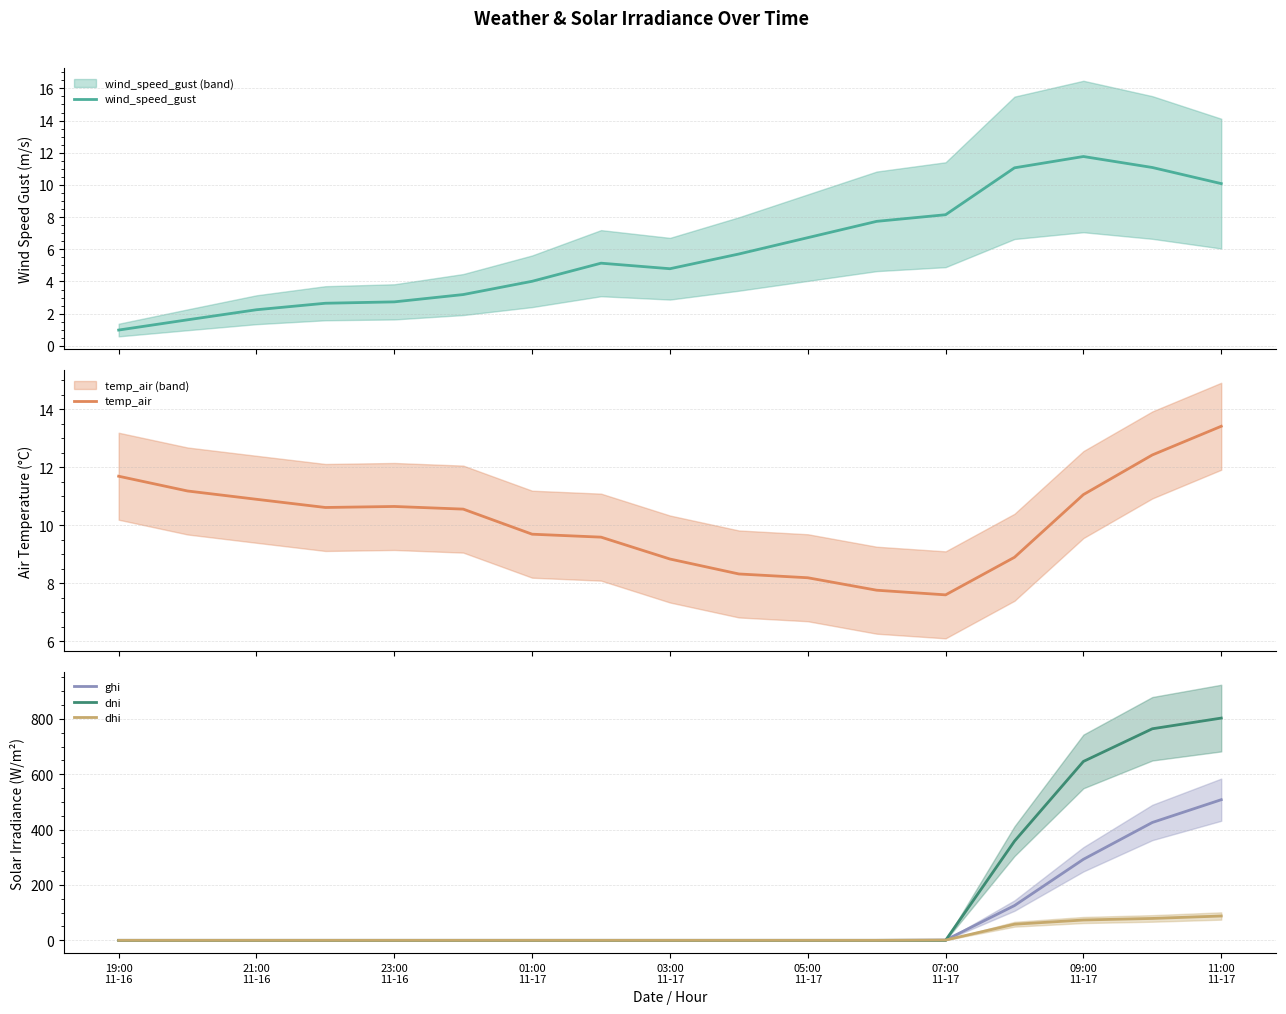

What is the difference between the second highest and second lowest values in the wind_speed_gust series?

9.5